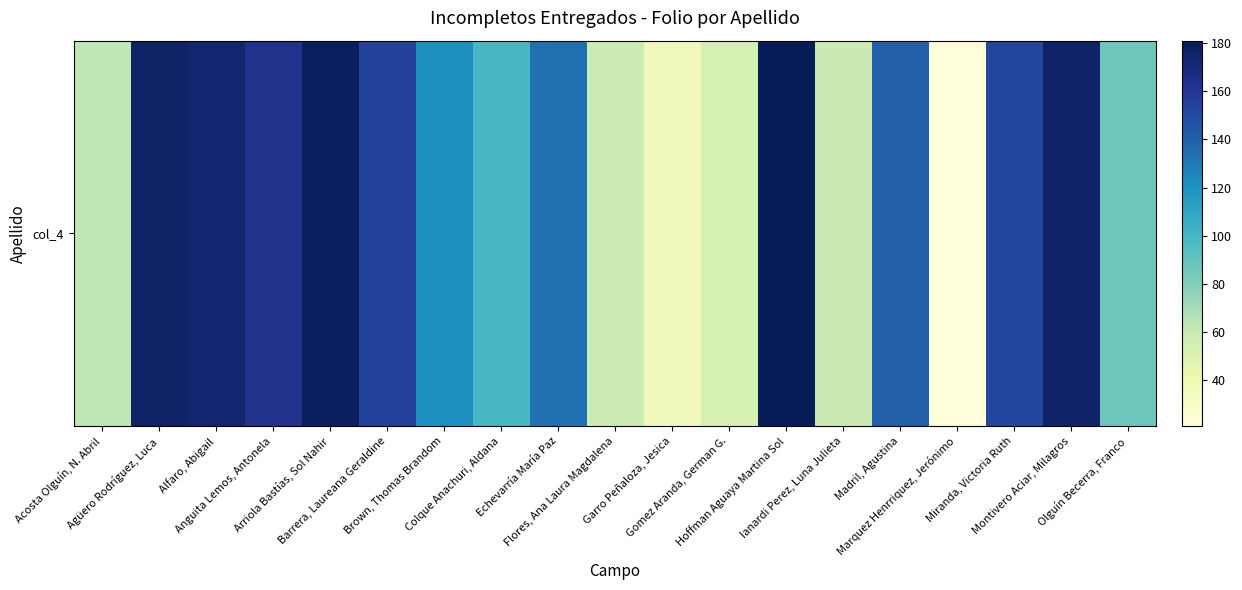

Reading right to left, what are all the values shown in this chart?

Olguín Becerra, Franco=86	Montivero Aciar, Milagros=175	Miranda, Victoria Ruth=152	Marquez Henrriquez, Jerónimo=21	Madril, Agustina=140	Ianardi Perez, Luna Julieta=59	Hoffman Aguaya Martina Sol=181	Gomez Aranda, German G.=53	Garro Peñaloza, Jesica=36	Flores, Ana Laura Magdalena=58	Echevarría María Paz=133	Colque Anachuri, Aldana=99	Brown, Thomas Brandom=121	Barrera, Laureana Geraldine=154	Arriola Bastías, Sol Nahir=178	Anguita Lemos, Antonela=163	Alfaro, Abigail=173	Agüero Rodríguez, Luca=176	Acosta Olguín, N. Abril=63